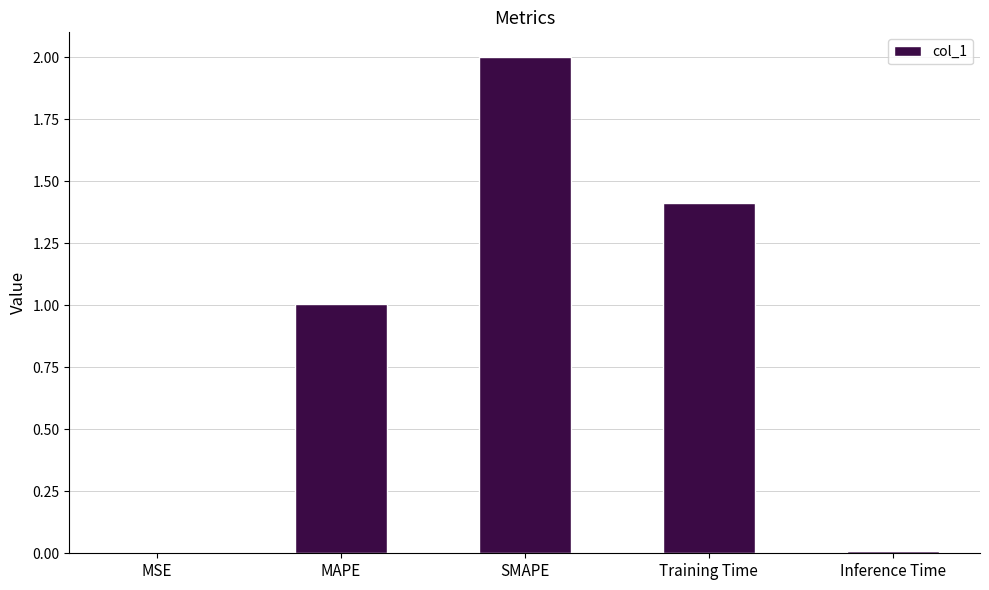

Which label corresponds to the largest value in the chart?

SMAPE